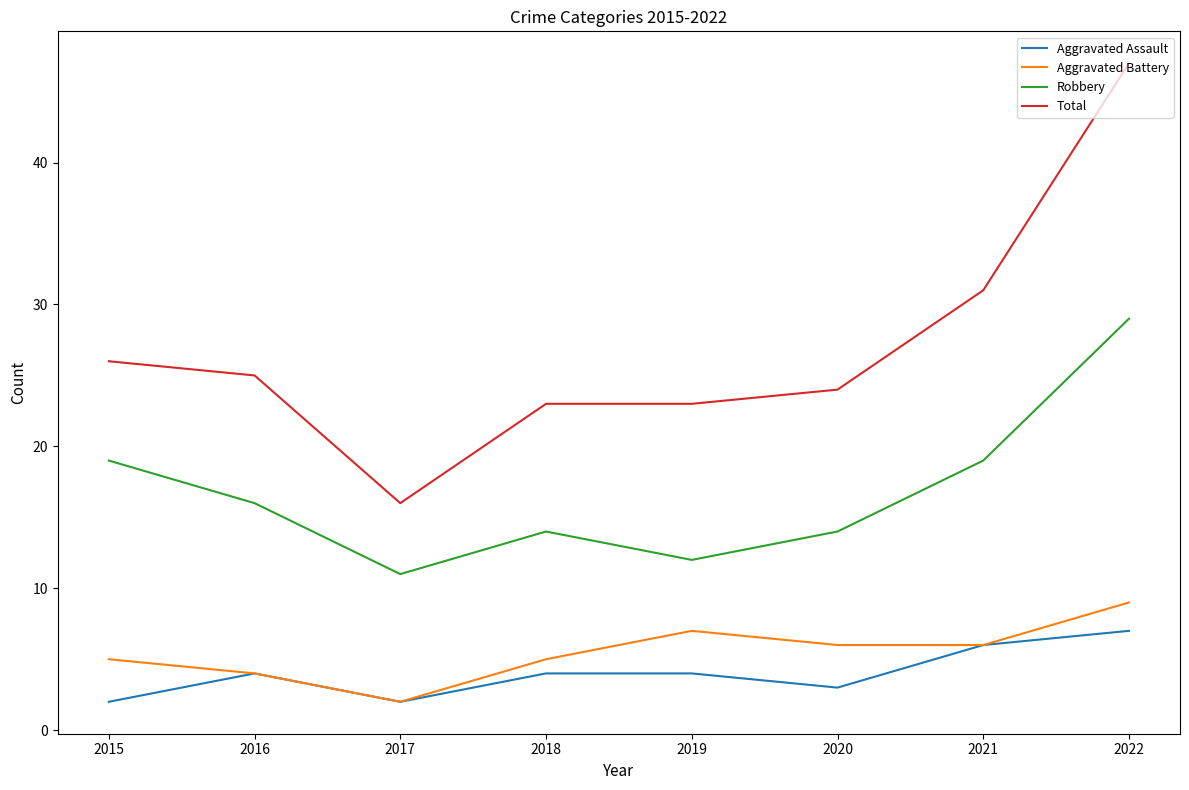

At 2015, list the series in order from largest to smallest.

Total, Robbery, Aggravated Battery, Aggravated Assault